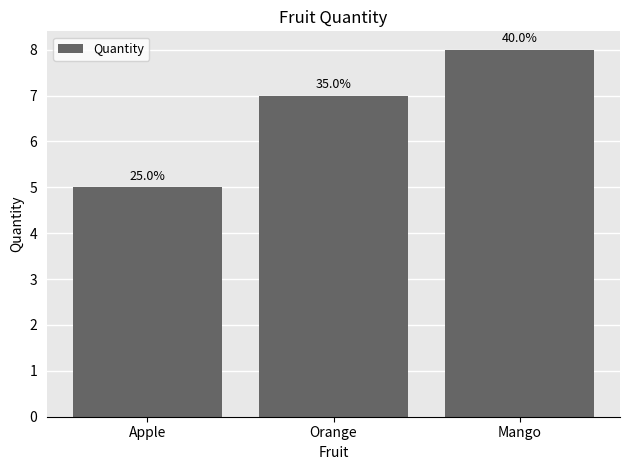

Are the bars grouped side by side (vs. stacked)?

No